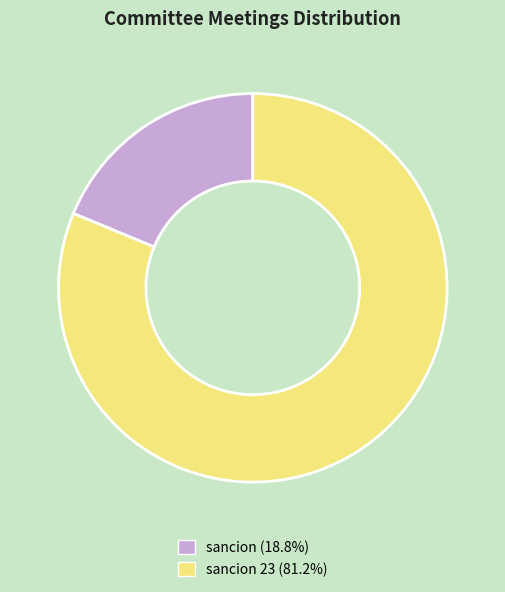

Does any single category account for the majority?

Yes